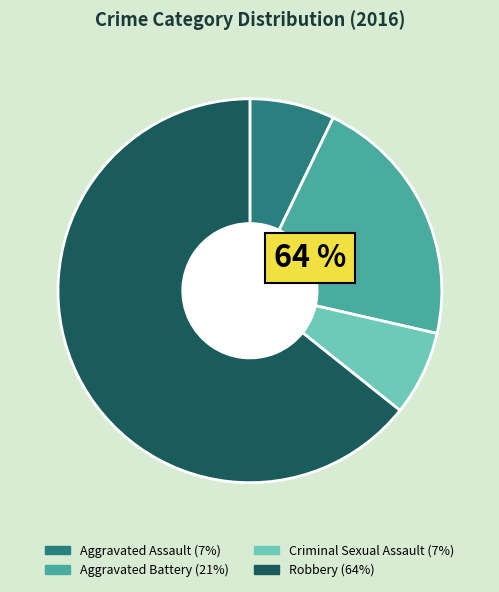

Which category has the biggest portion of the pie?

Robbery